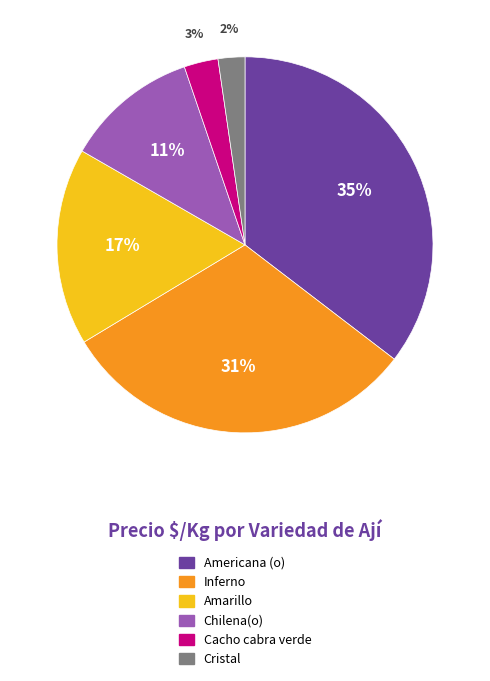

Do Cacho cabra verde and Inferno together represent more than half of the pie?

No